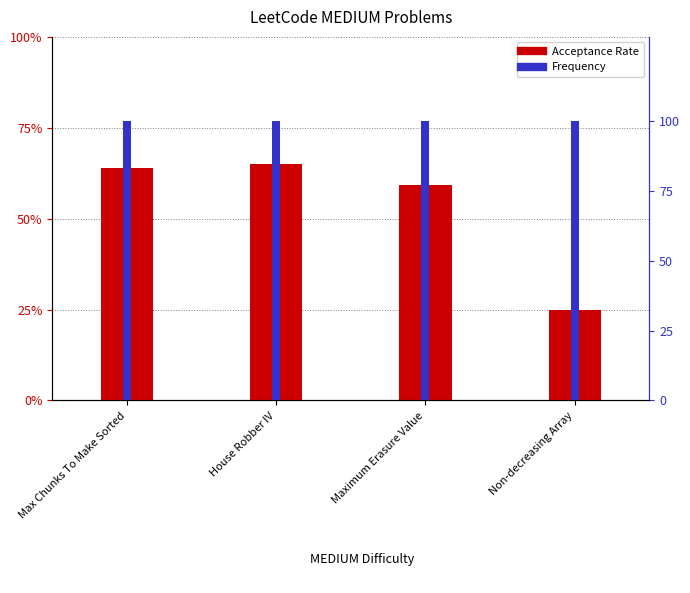

How many series are shown in this chart?

2